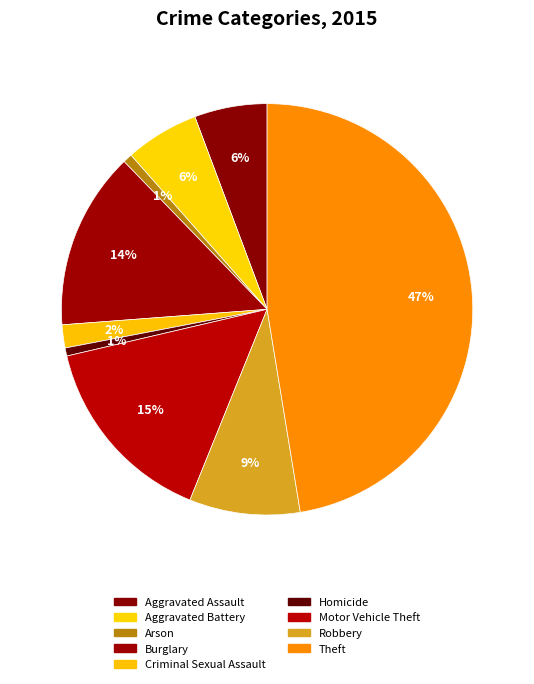

Do Robbery and Aggravated Battery together represent more than half of the pie?

No